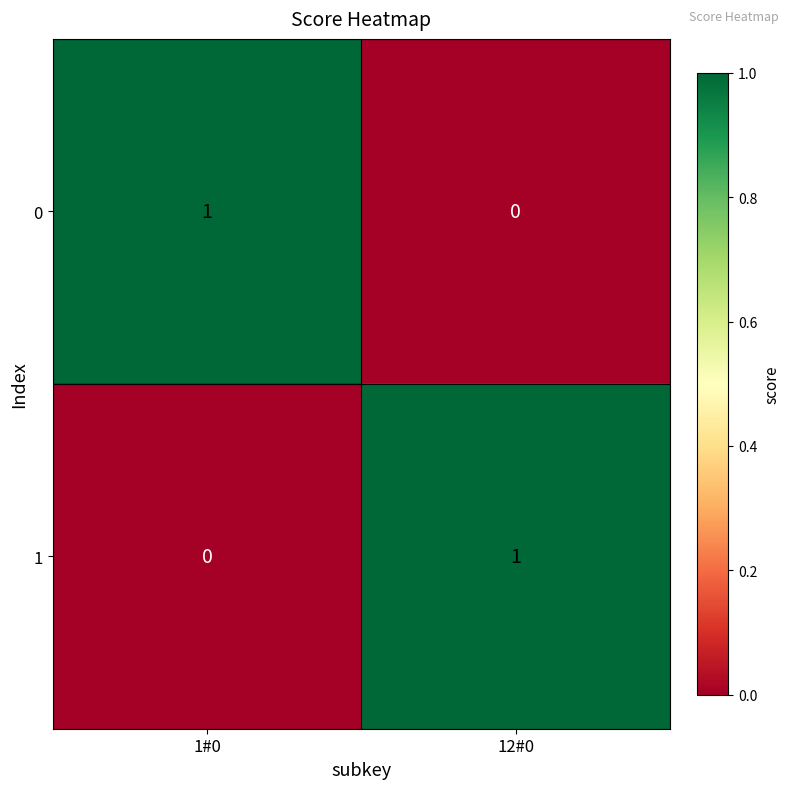

Is the value of 0 at 12#0 greater than the value of 1 at 12#0?

No